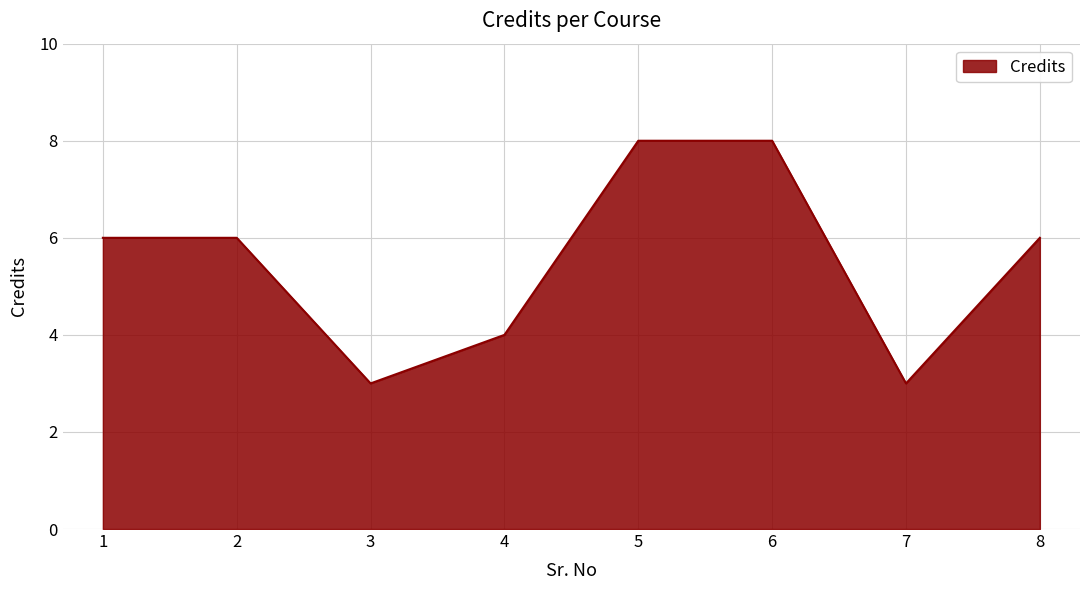

The chart shows a value of 4 at 4. True or false?

True